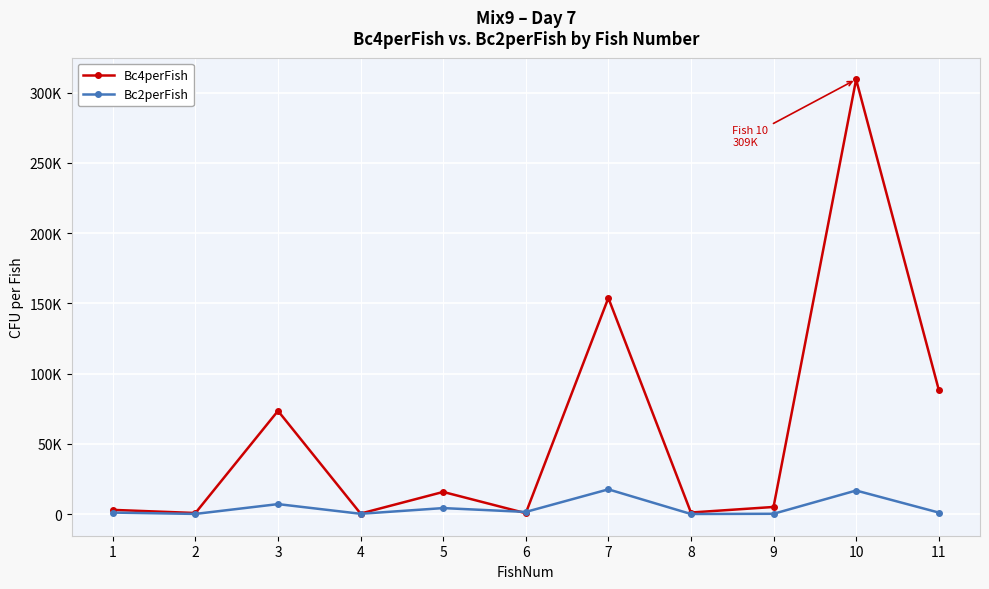

Reading right to left, transcribe all the data shown in this chart.

Bc4perFish: 88666.7	309333.3	5133.3	1183.3	153833.3	700.0	15833.3	436.7	73500.0	826.7	3066.7
Bc2perFish: 1166.7	16833.3	283.3	133.3	17666.7	1600.0	4333.3	281.7	7166.7	185.0	1133.3